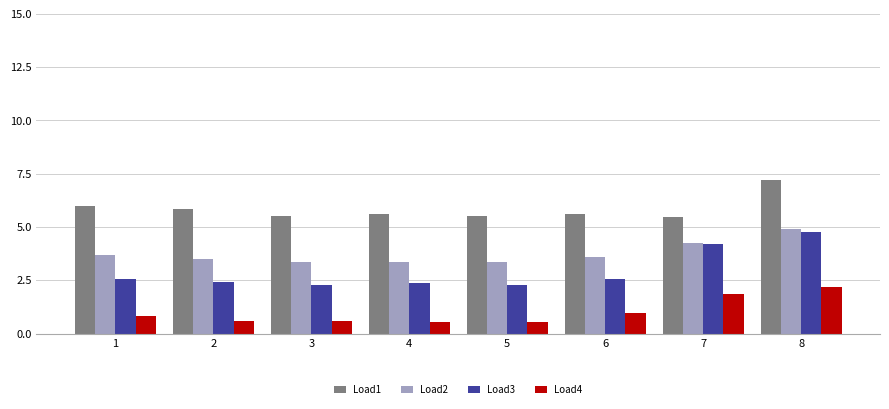

Rank the series at 5 from lowest to highest value.

Load4, Load3, Load2, Load1